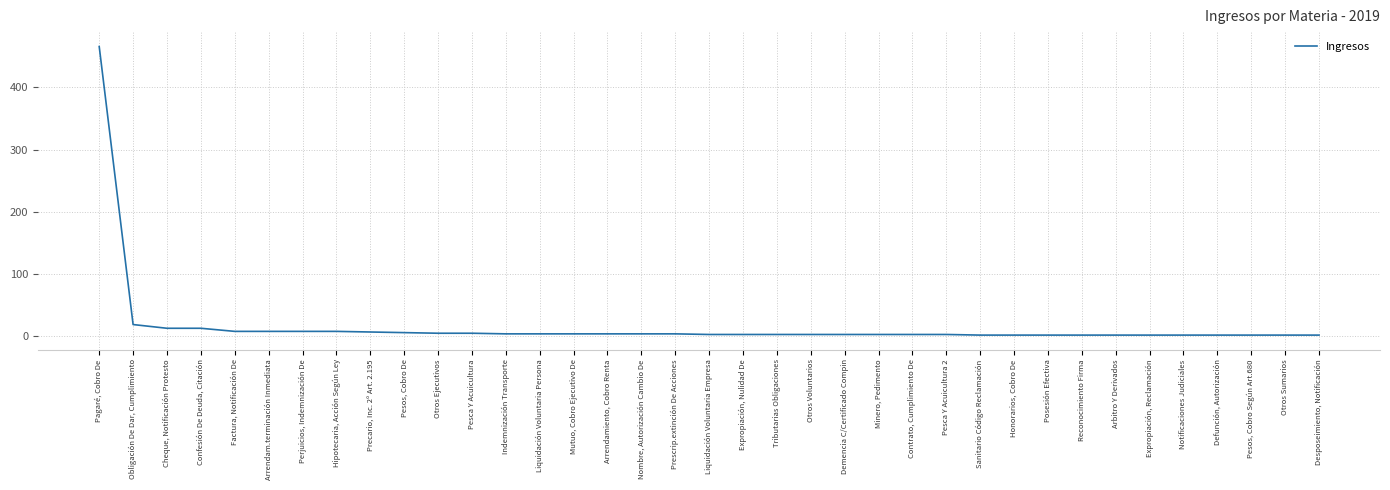

What is the difference between the maximum and minimum values?

465